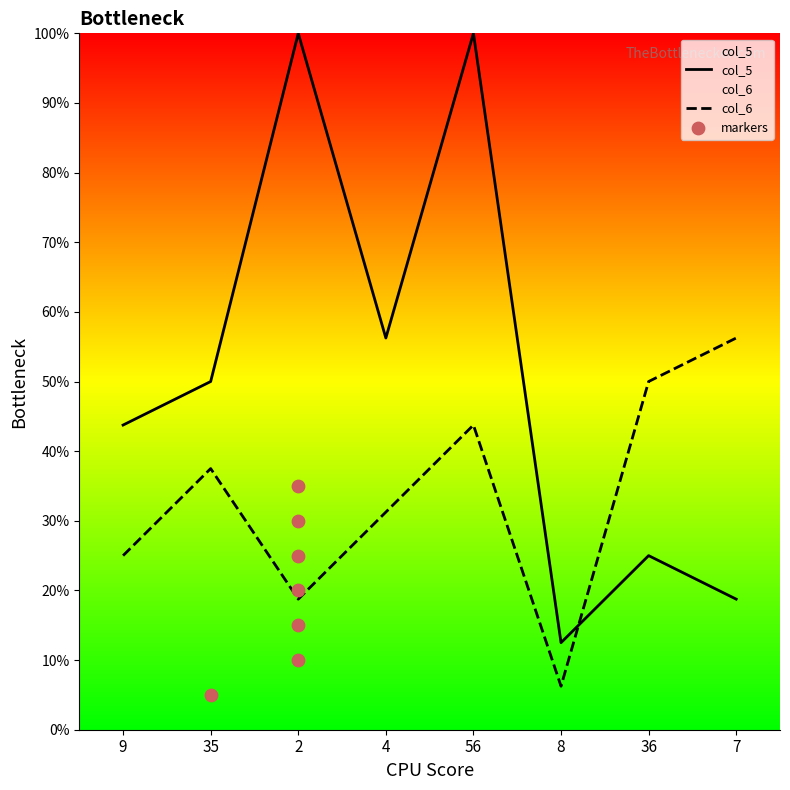

Which series contains the lowest Y value?

col_6